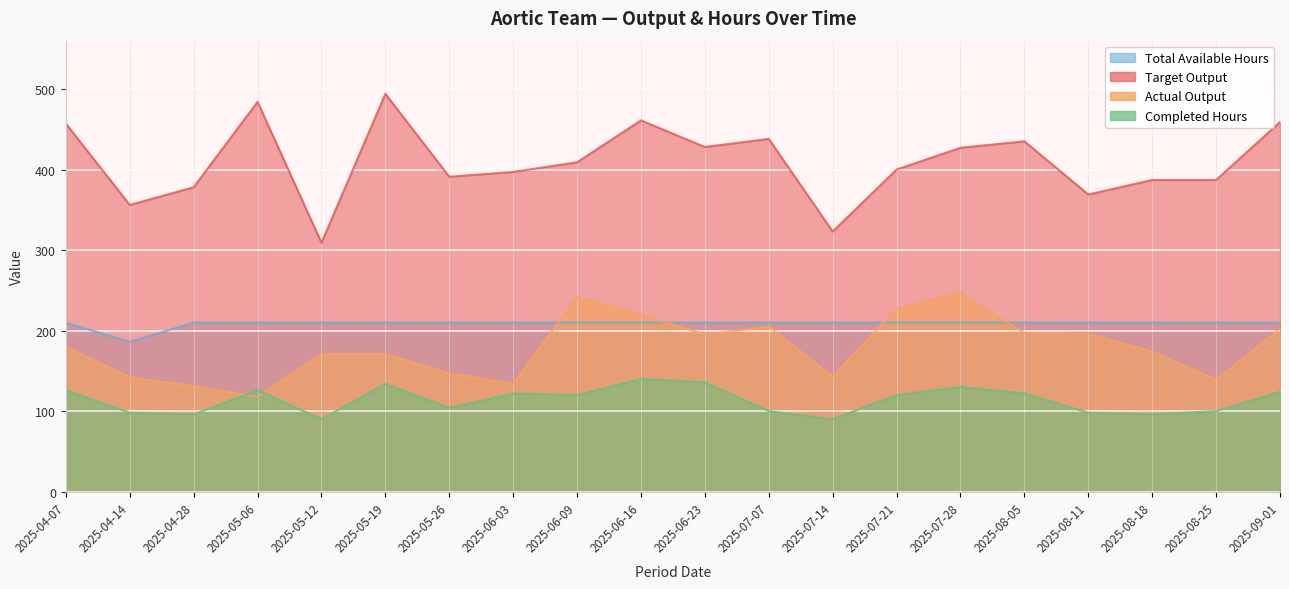

In Target Output, how many points are higher than both neighbors (excluding endpoints)?

5